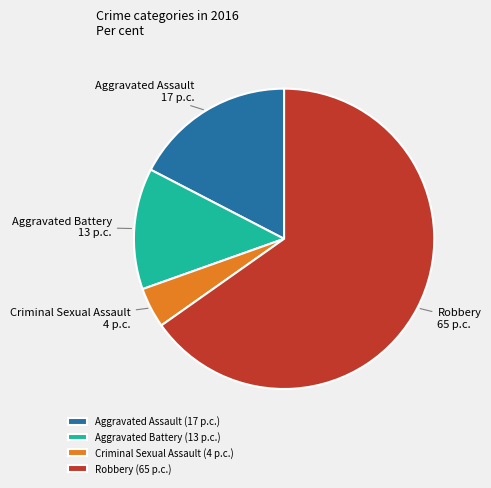

Is it true that Aggravated Assault is 28% of the pie?

False